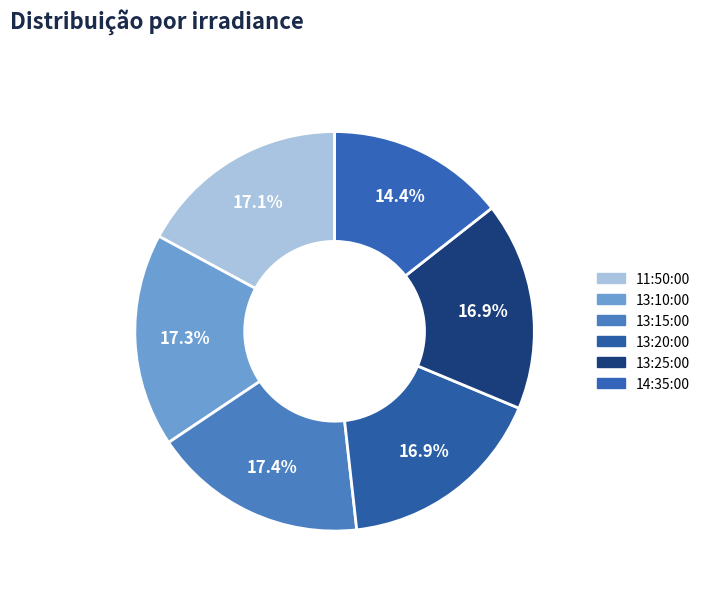

Is it true that 11:50:00 is 17% of the pie?

True